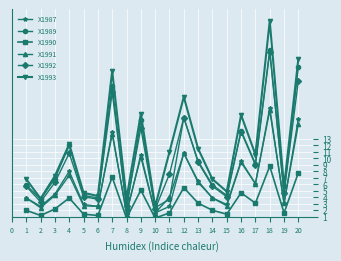

The value of X1991 at 14 is 3.9. True or false?

True